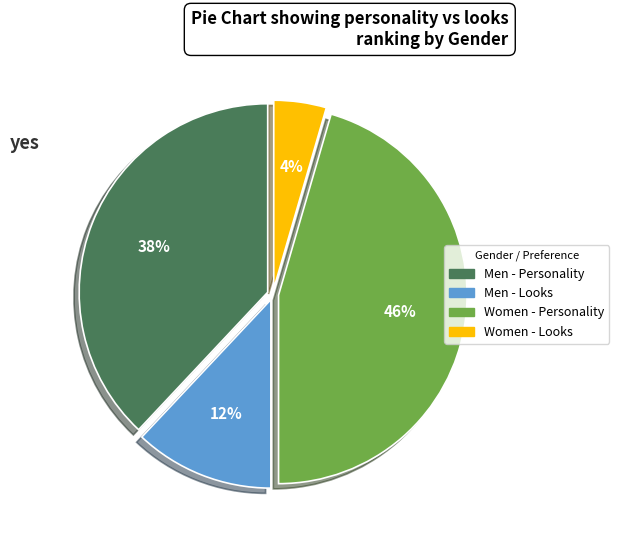

How many segments does this pie chart have?

4